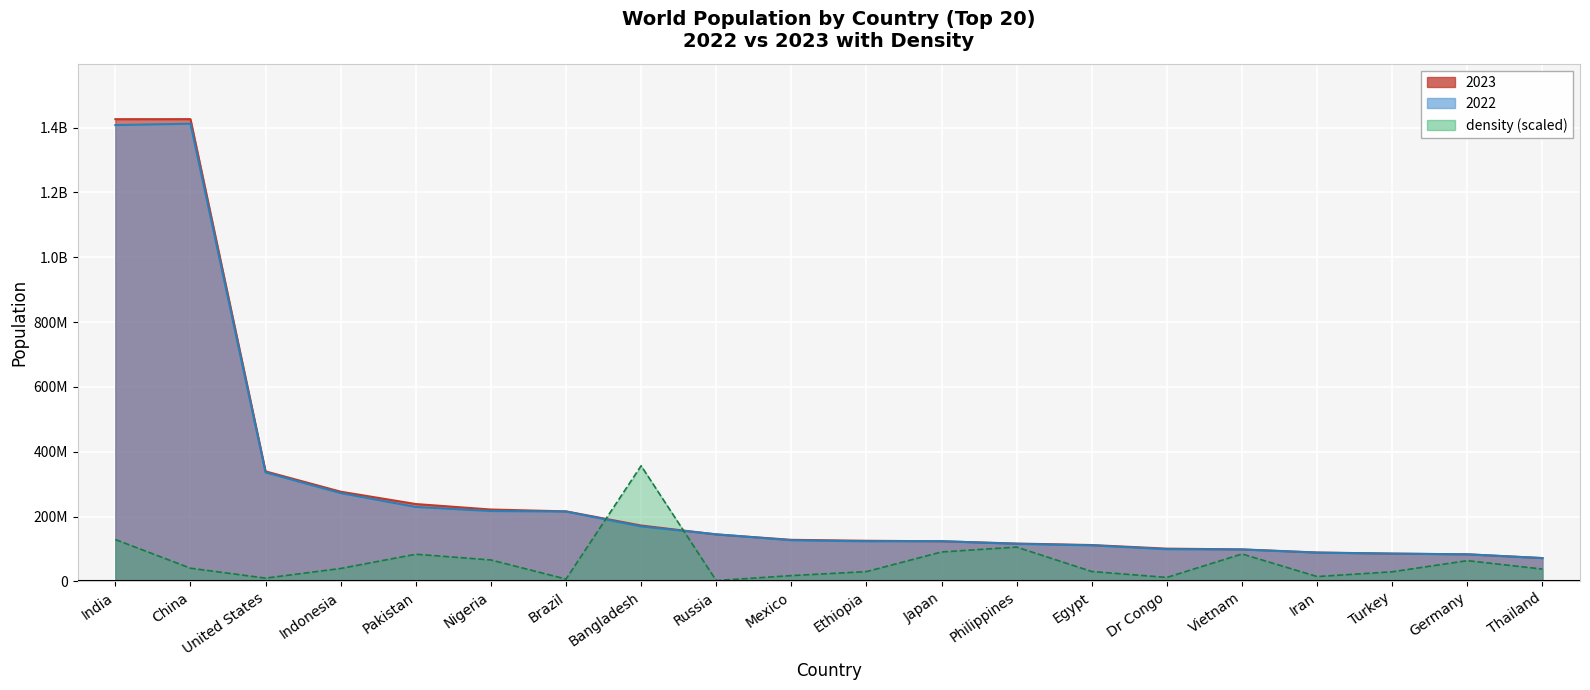

The value of density at Egypt is 30309493.8. True or false?

True